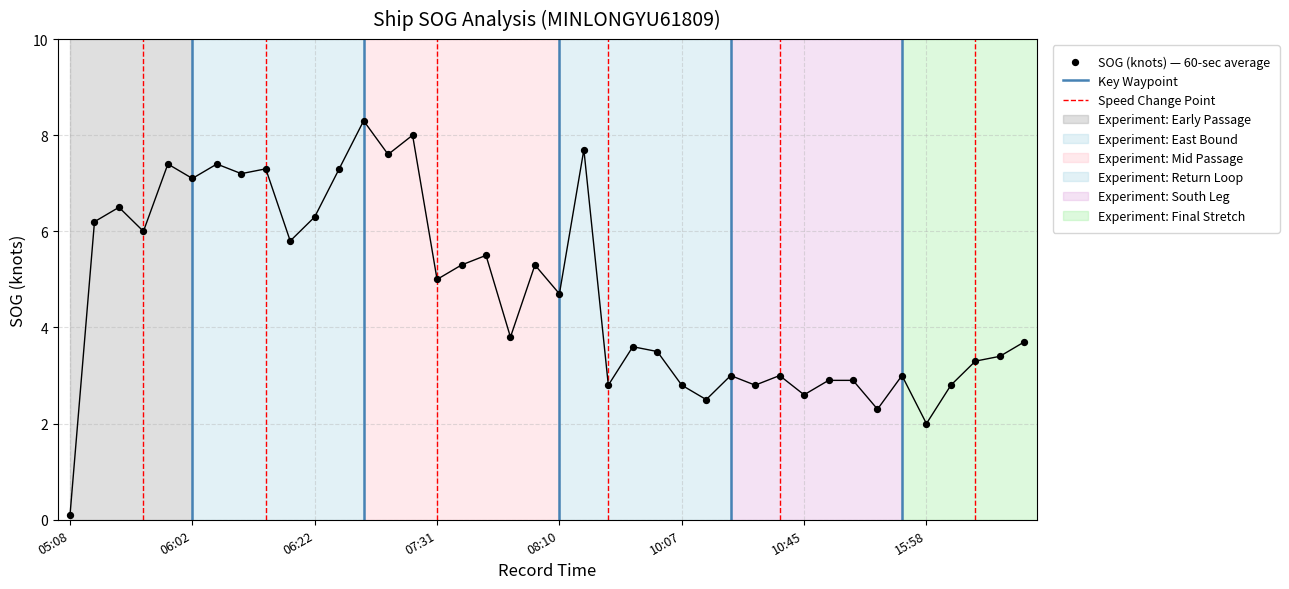

Which has a higher value, 15:56 or 07:50?

07:50